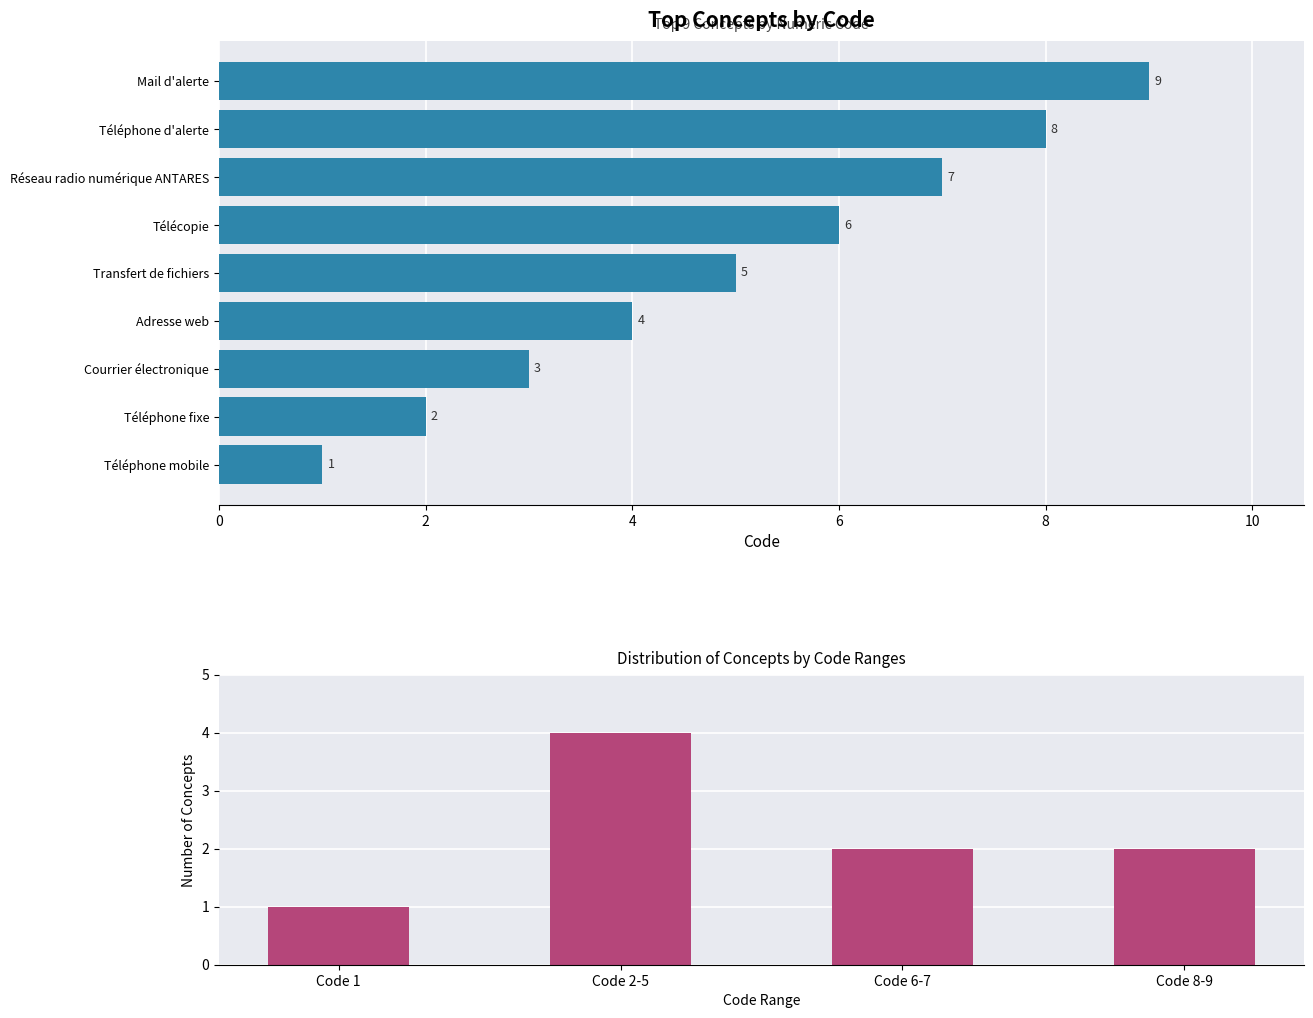

Is it true that the value at Transfert de fichiers is 7?

False